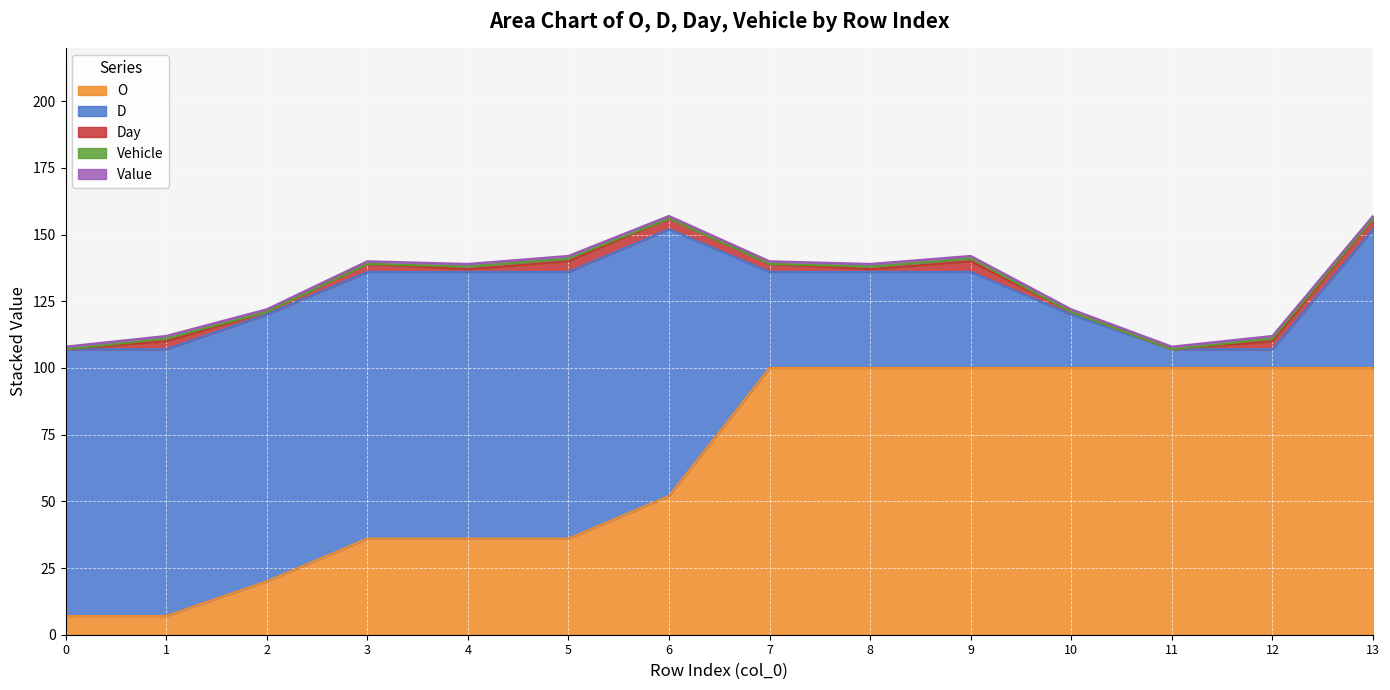

Does the chart display data point markers on the line(s)?

No